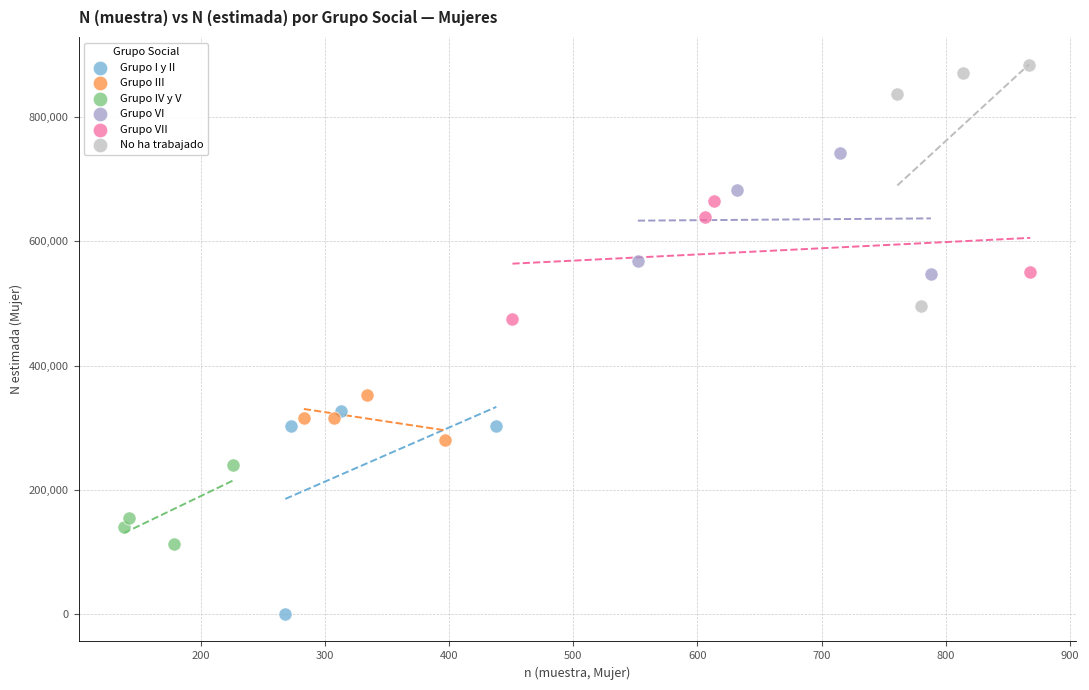

What are all the series names shown in the legend?

Grupo I y II, Grupo III, Grupo IV y V, Grupo VI, Grupo VII, No ha trabajado